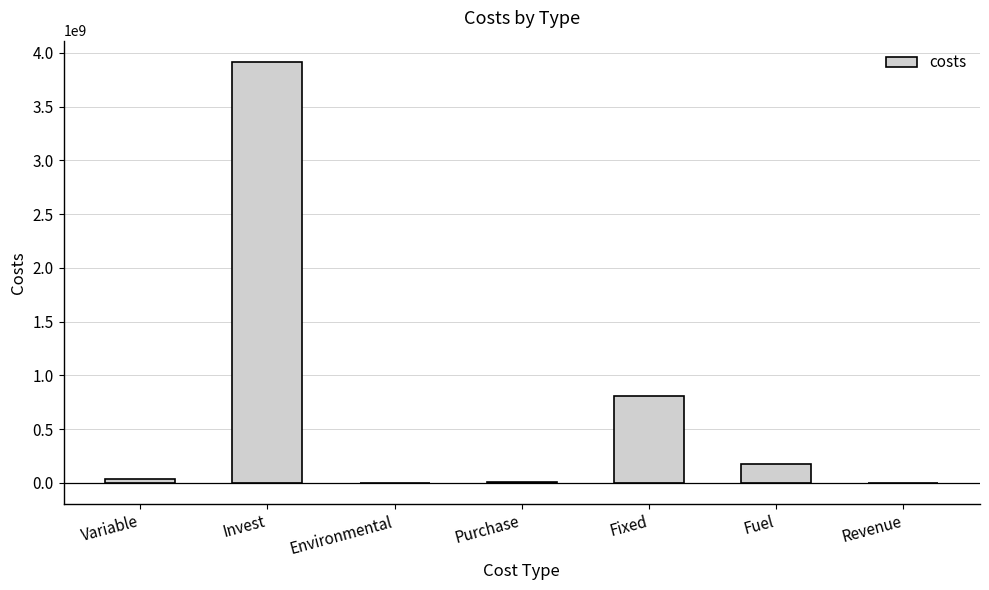

At which category does the chart reach its peak across all series?

Invest